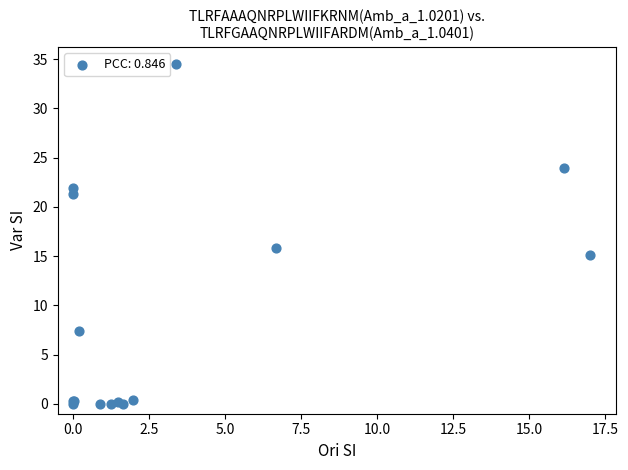

What Y value in the scatter plot is closest to 17?

15.9